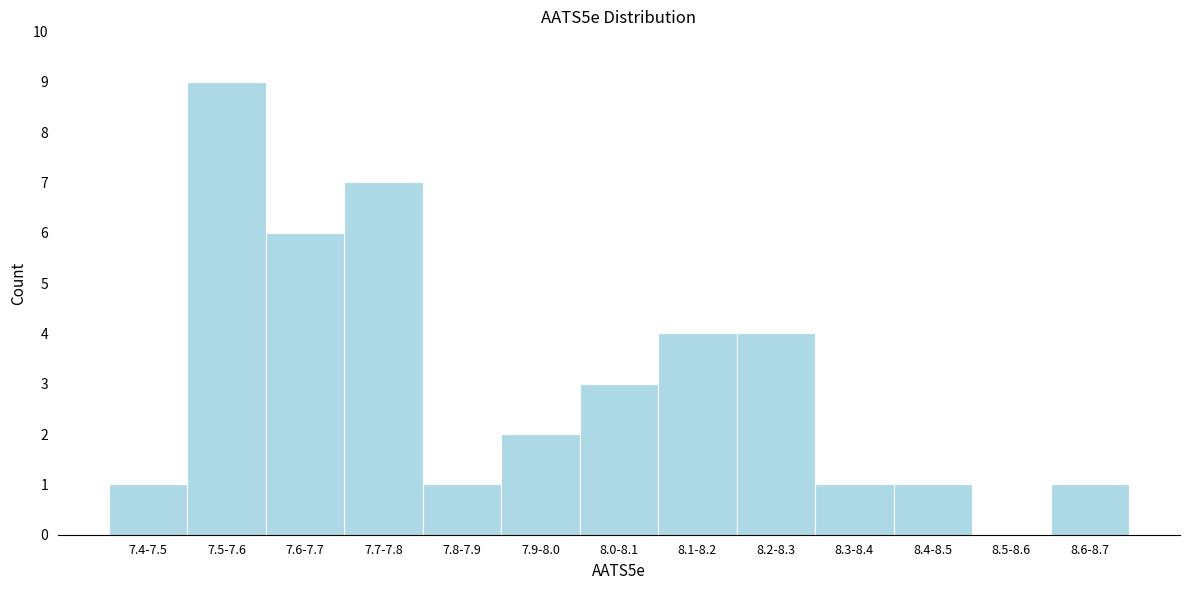

Reading left to right, extract all data points from this chart.

7.4-7.5=1	7.5-7.6=9	7.6-7.7=6	7.7-7.8=7	7.8-7.9=1	7.9-8.0=2	8.0-8.1=3	8.1-8.2=4	8.2-8.3=4	8.3-8.4=1	8.4-8.5=1	8.5-8.6=0	8.6-8.7=1